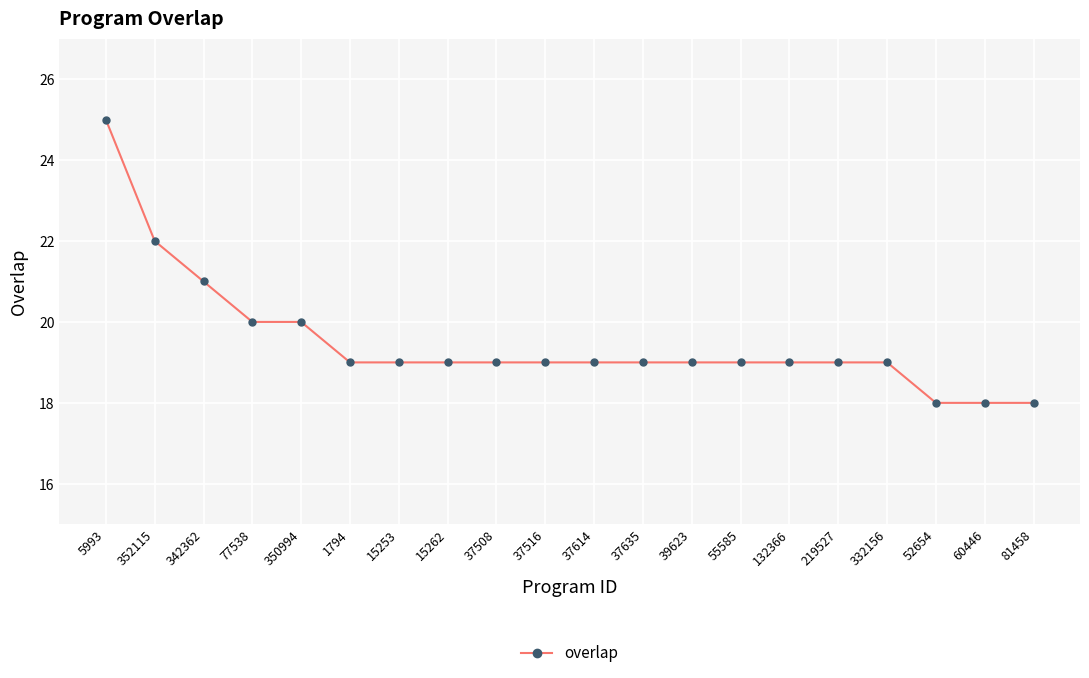

Count the values in the range 19 to 20.

14